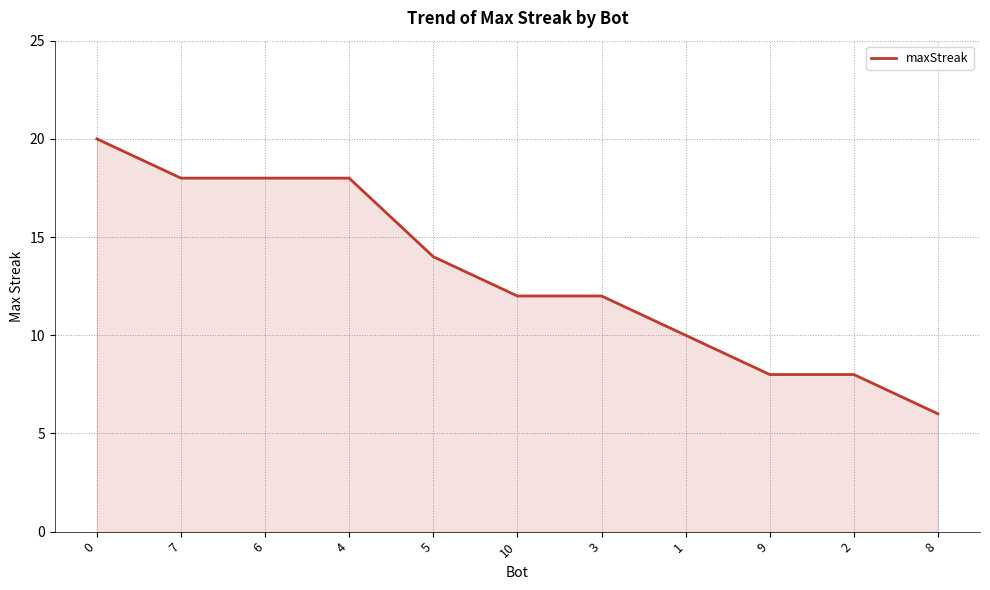

Is it true that the value at 4 is 18?

True